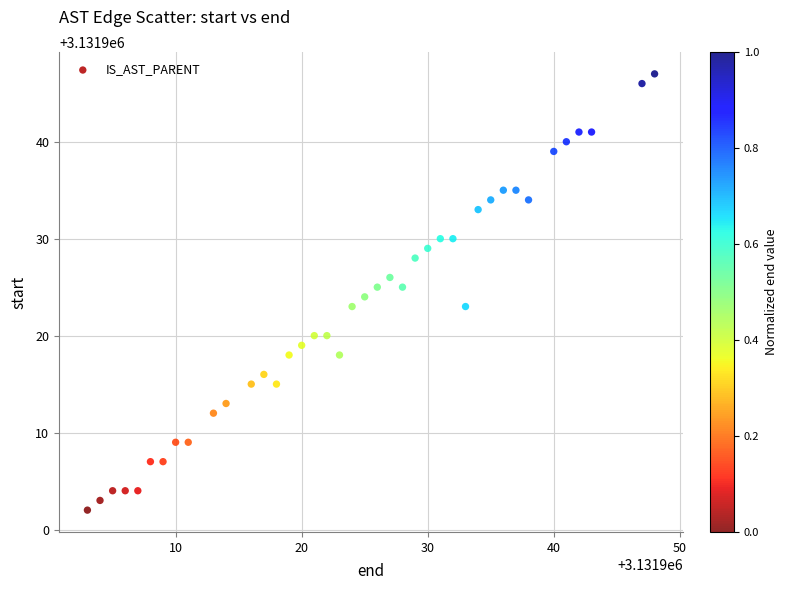

What is the range of Y values (max minus min)?

45